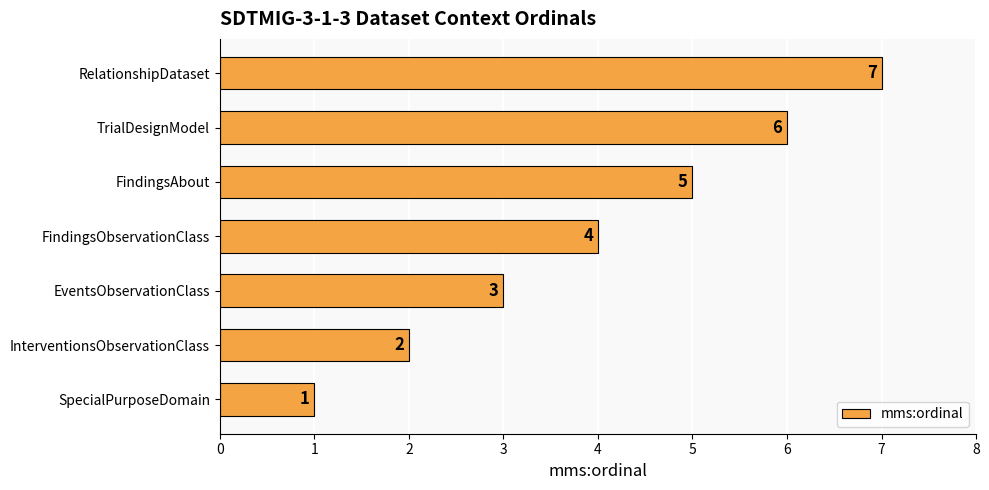

True or false: the data shows 8 at TrialDesignModel.

False